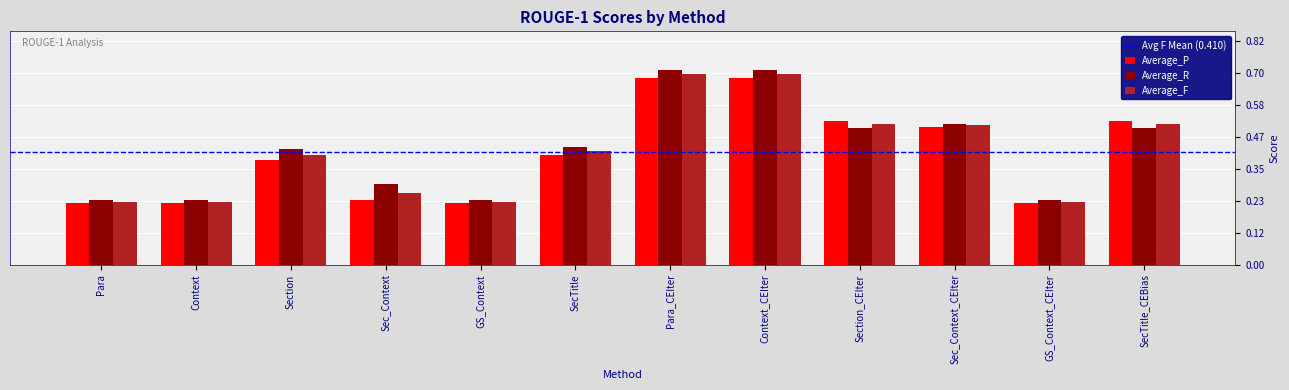

What is the sum of all Average_R values?

5.0